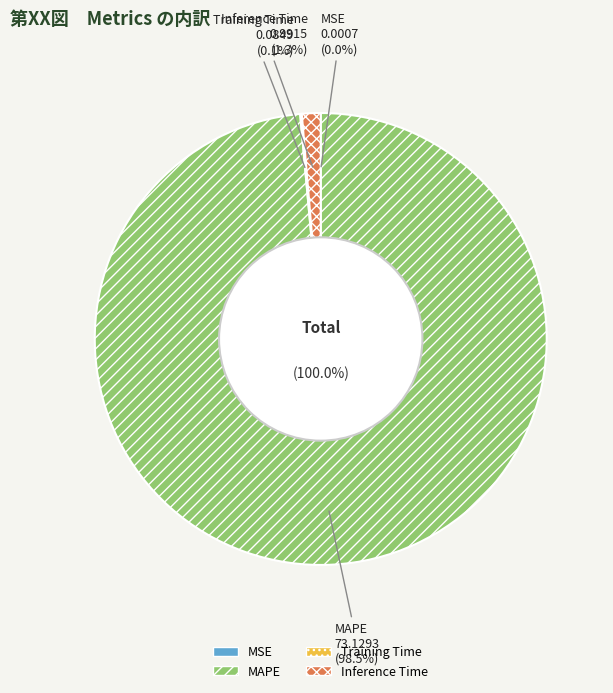

What portion of the pie excludes Inference Time?

98.7%